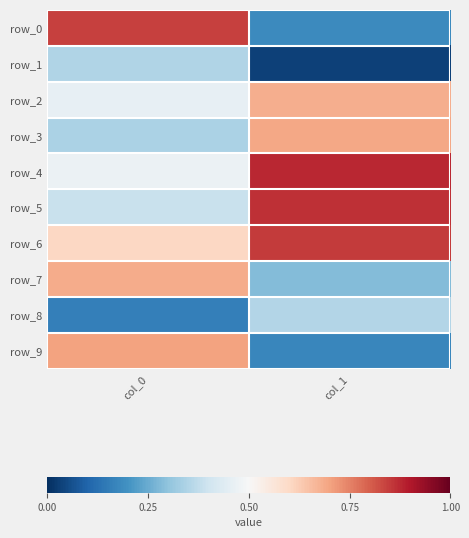

What is the sum of all row_2 values?

3.6